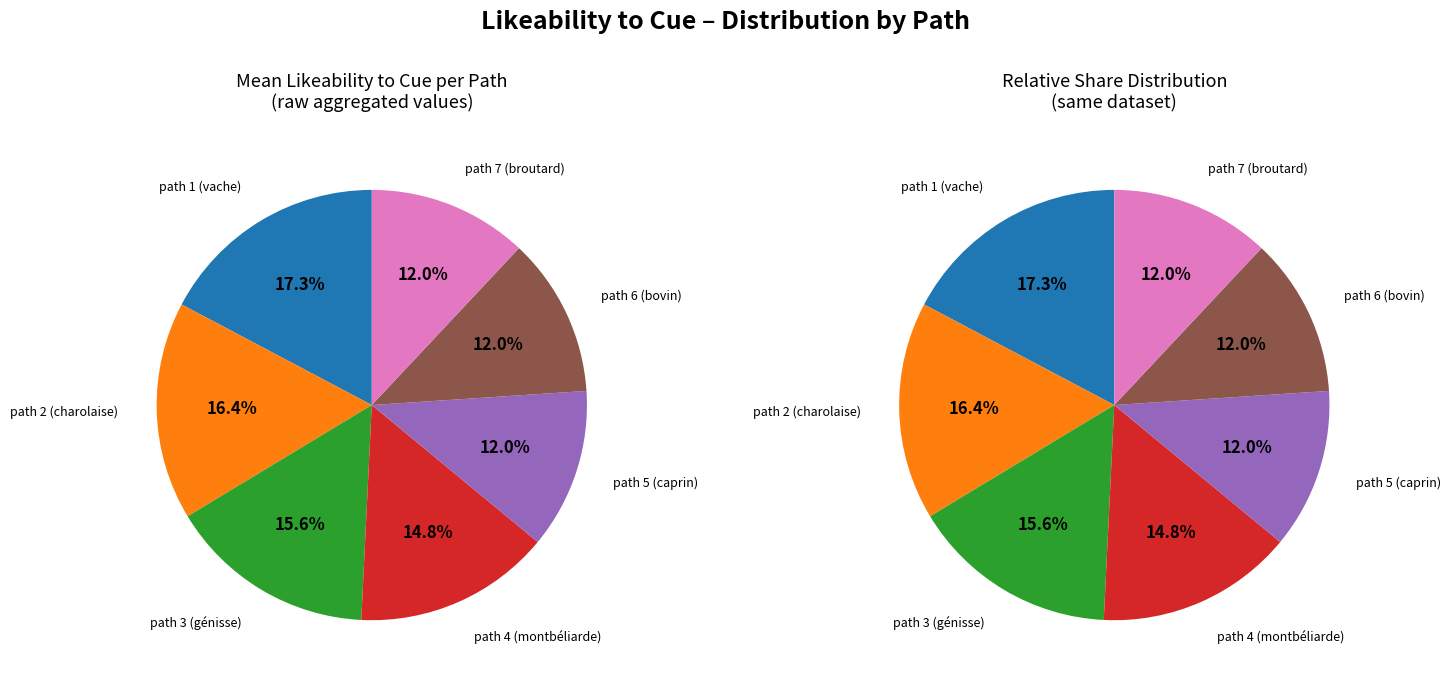

Rank the categories by value from lowest to highest.

path_6, path_7, path_5, path_4, path_3, path_2, path_1